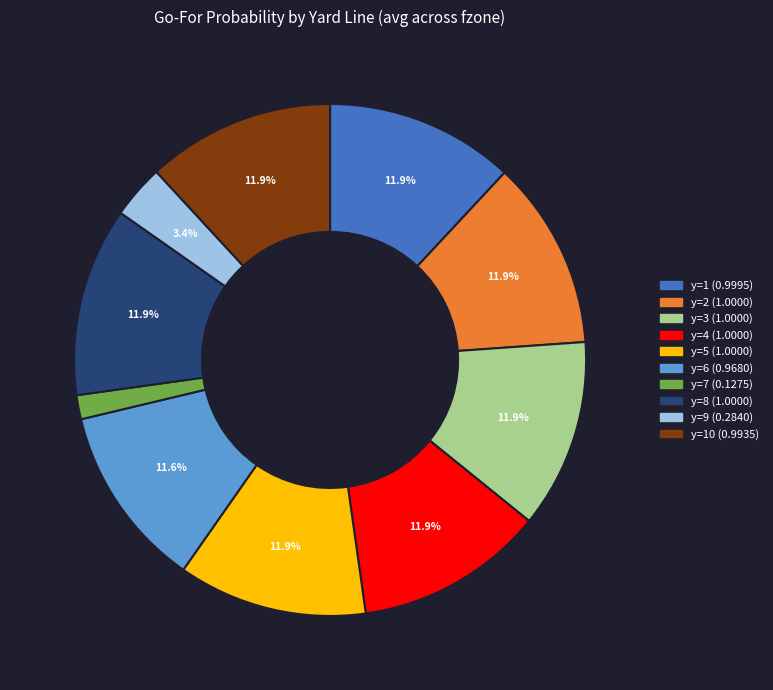

Is there any slice that represents more than half of the pie?

No